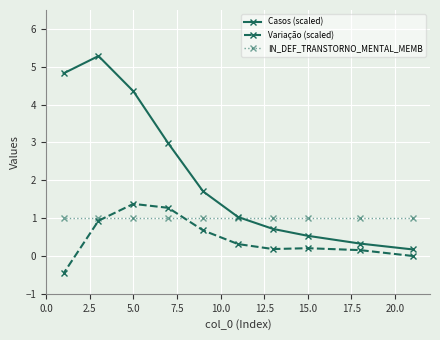

Which series has the widest spread of values?

Casos (scaled)